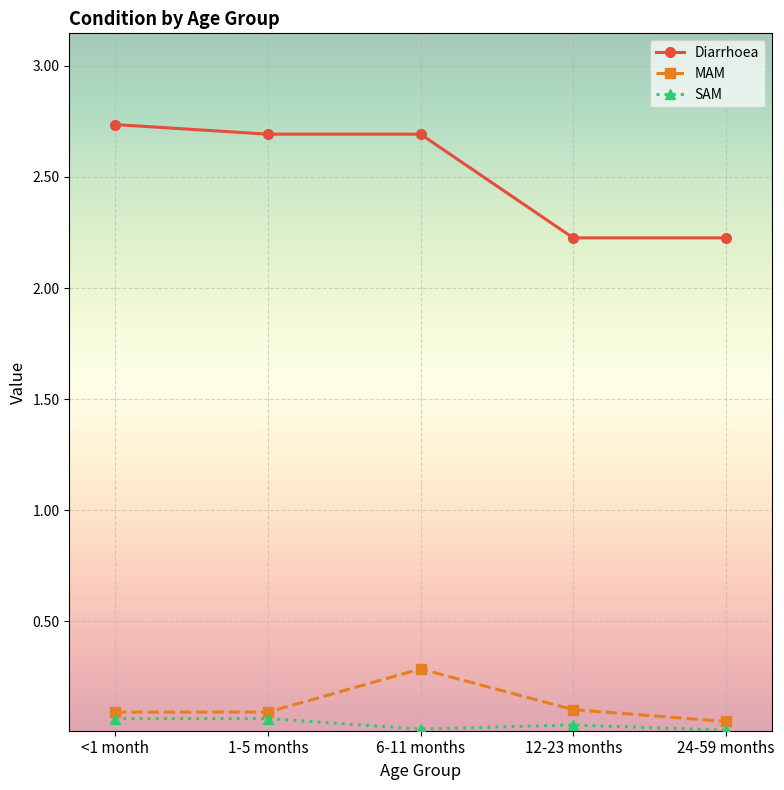

Is it true that SAM equals 0.0 at 24-59 months?

True